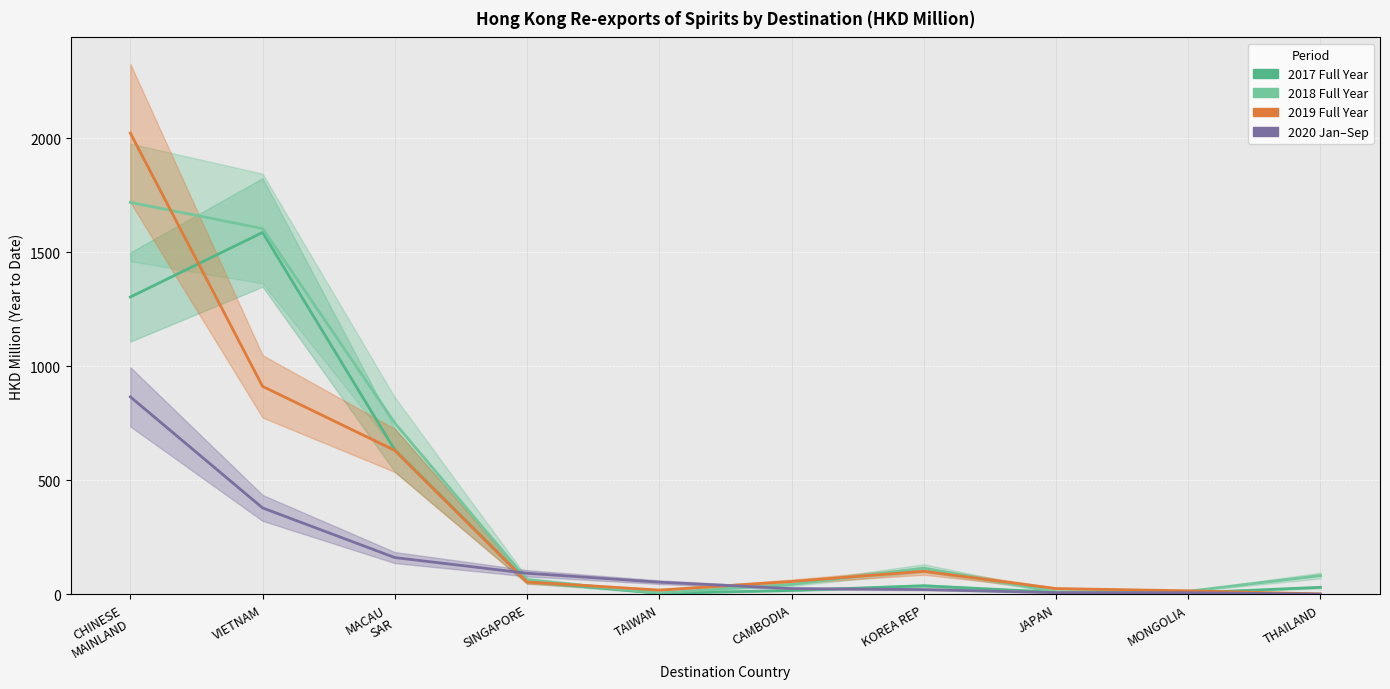

Rank the series by their maximum value, from highest to lowest.

201912, 201812, 201712, 202009